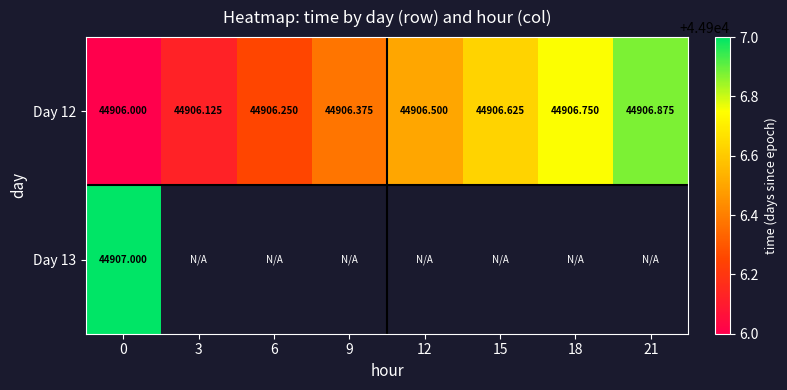

Which has a higher value, 6 or 9?

9